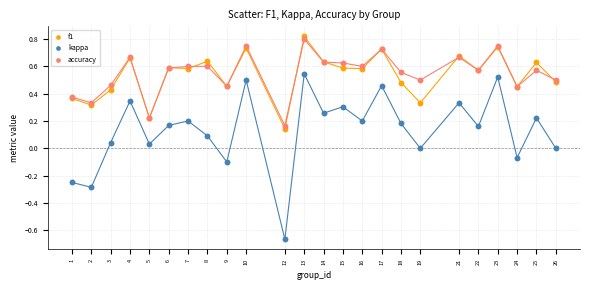

What is the X range (max minus min) for the scatter plot?

25.0